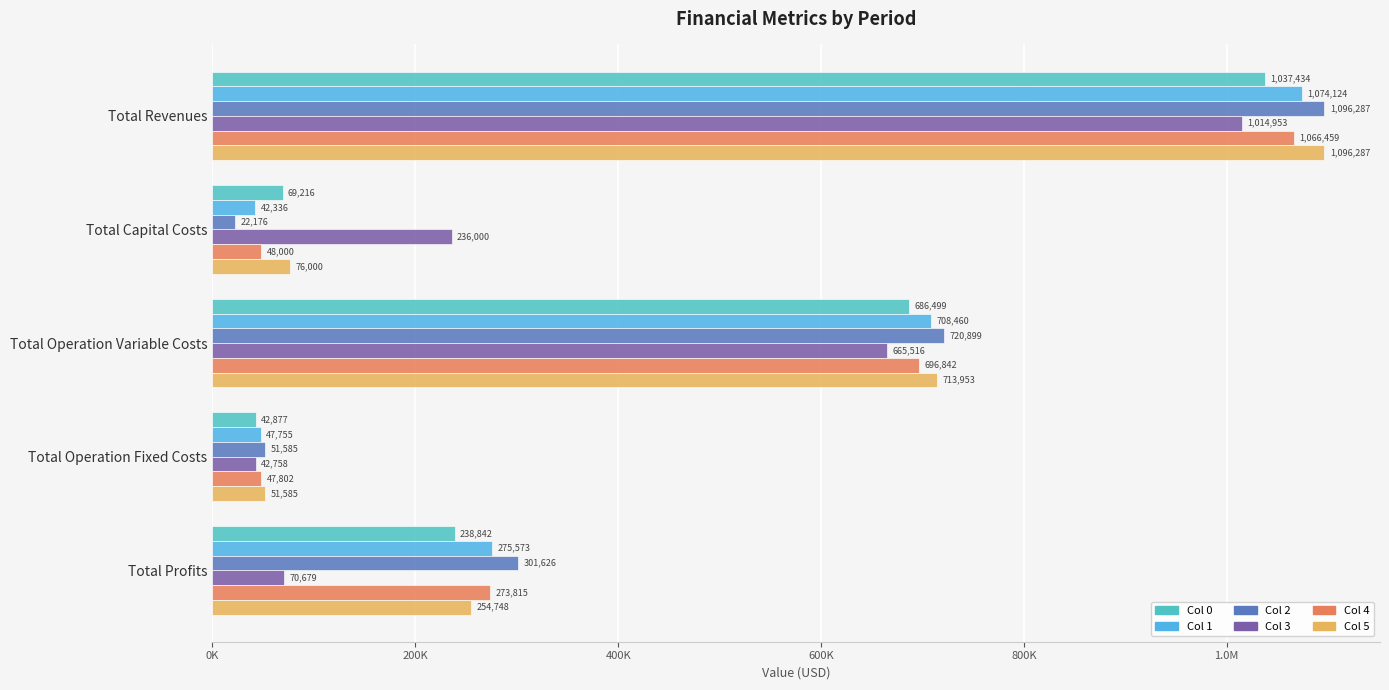

What are all the series names shown in the legend?

Col 0, Col 1, Col 2, Col 3, Col 4, Col 5